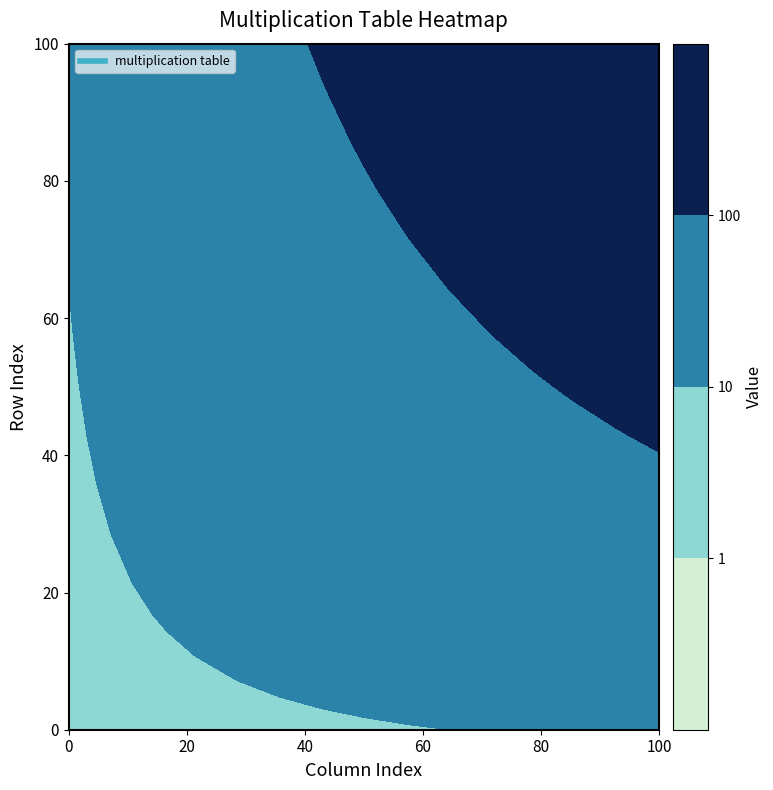

Rank the categories by 5 value from highest to lowest.

14, 13, 12, 11, 10, 9, 8, 7, 6, 5, 4, 3, 2, 1, 0